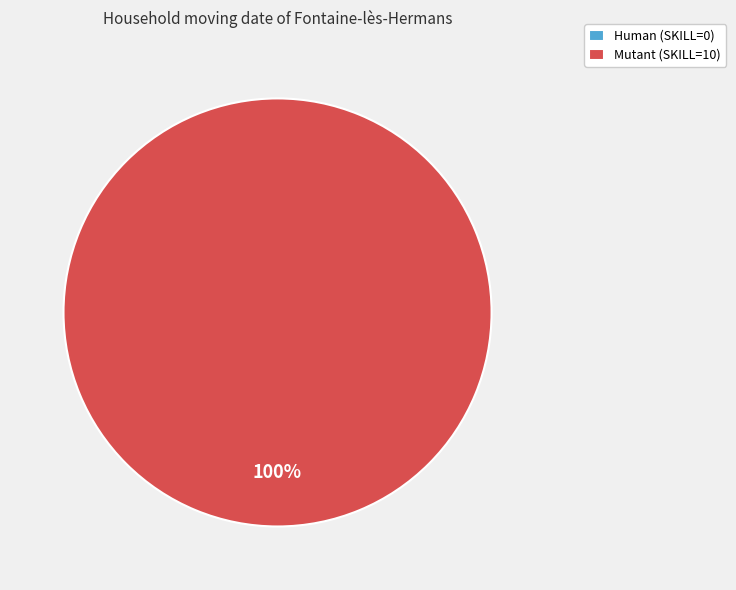

What is the smallest slice in the pie chart?

Human